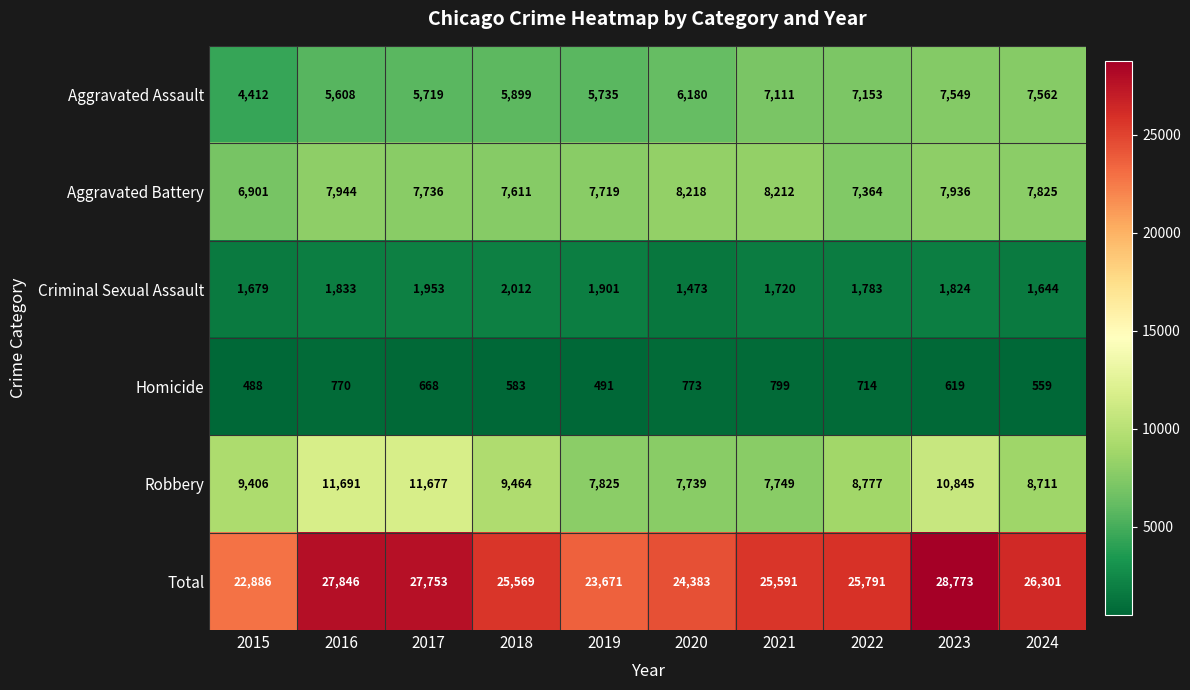

How many data points does each series have?

10